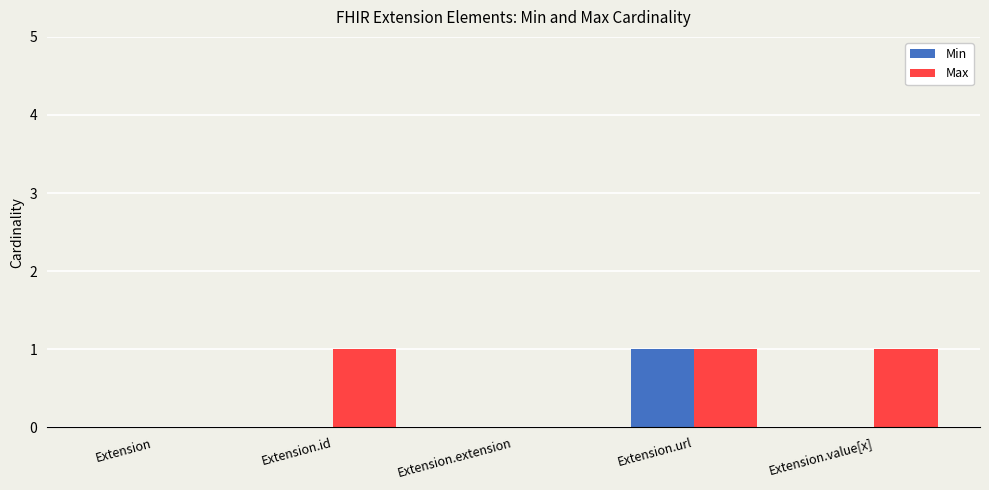

Which series has the largest total across all categories?

Max